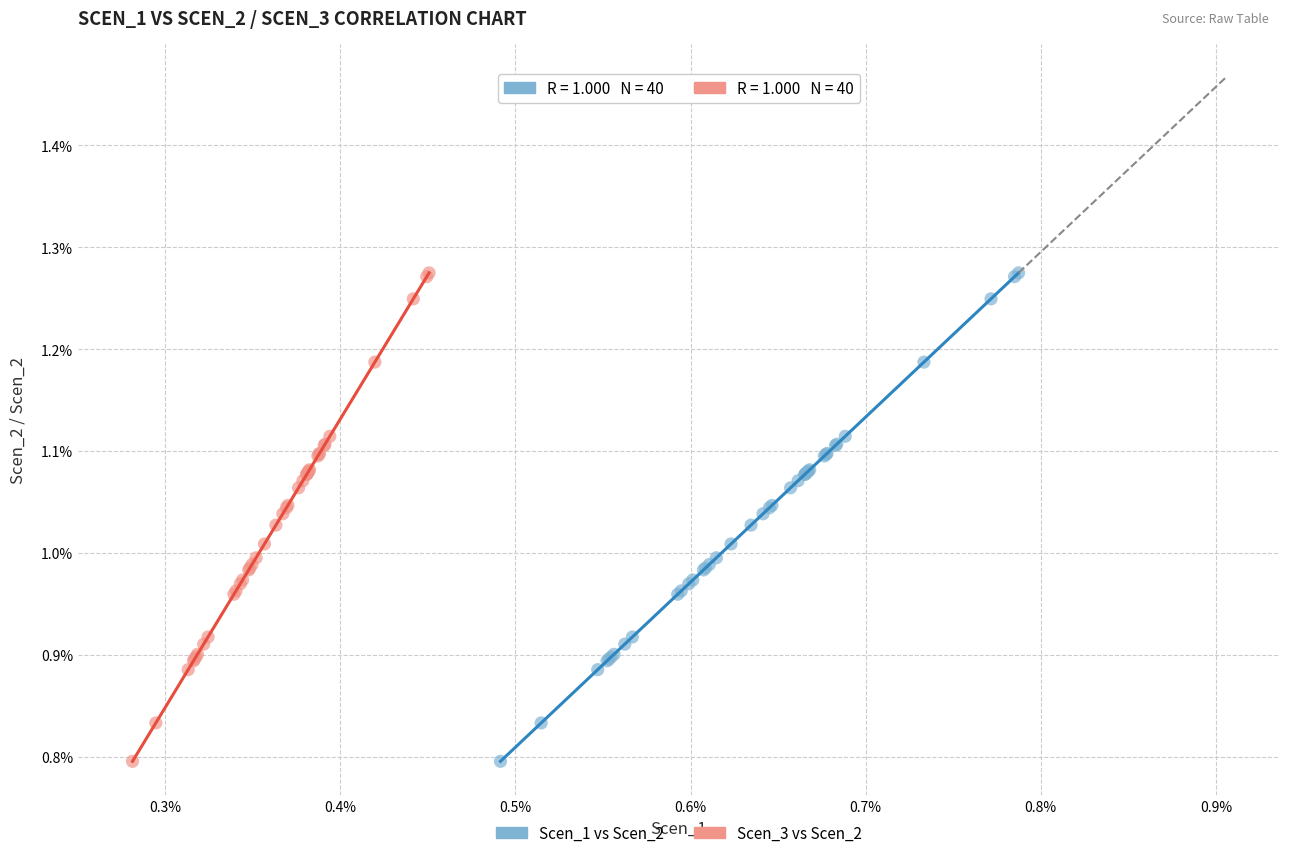

What are all the series names shown in the legend?

Scen_1 vs Scen_2, Scen_3 vs Scen_2